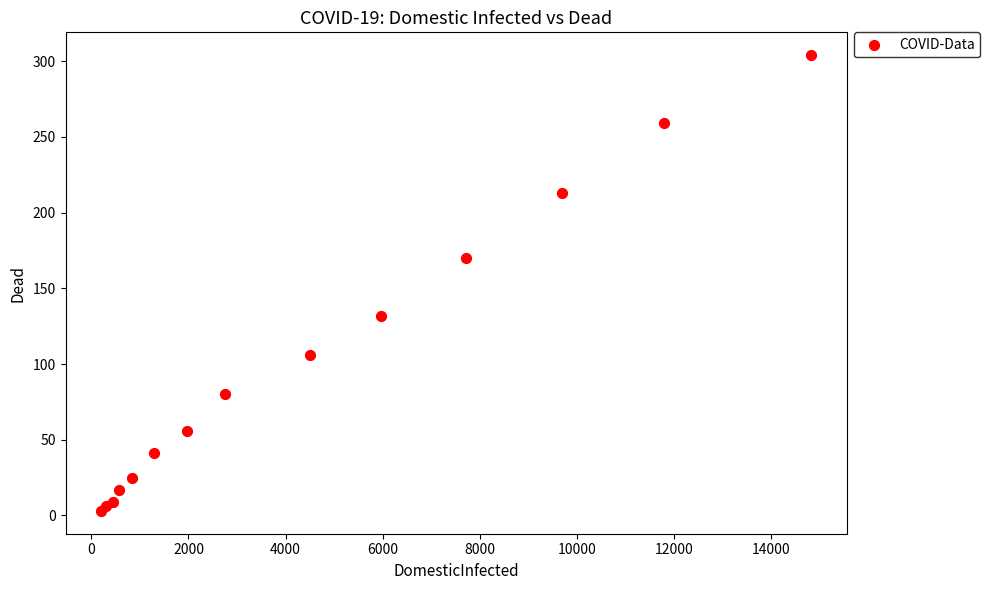

What Y value in the scatter plot is closest to 153?

170